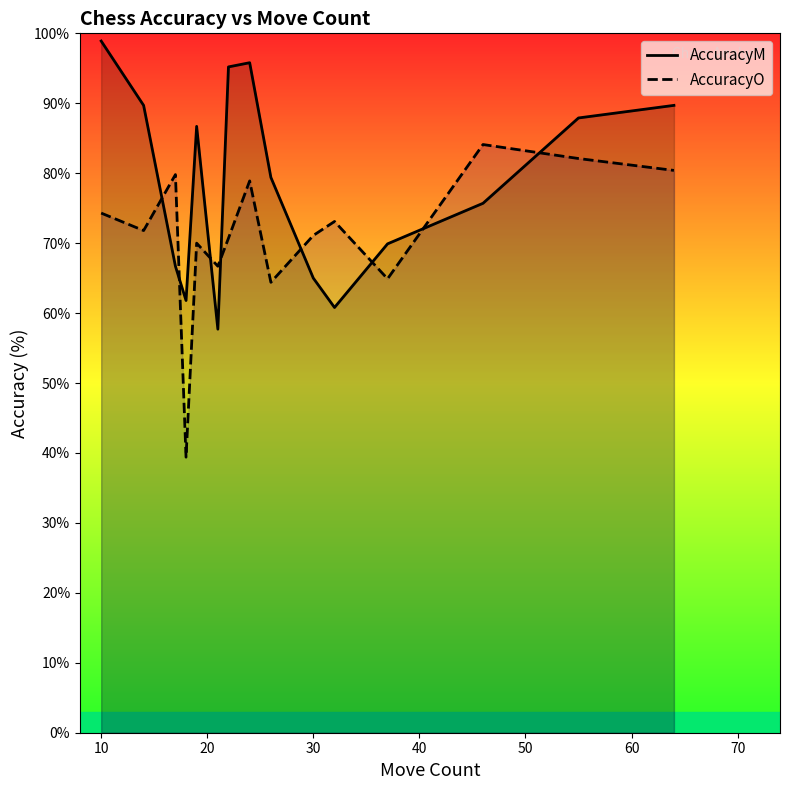

What is the value of the AccuracyO point at the 11th from the left?

71.8